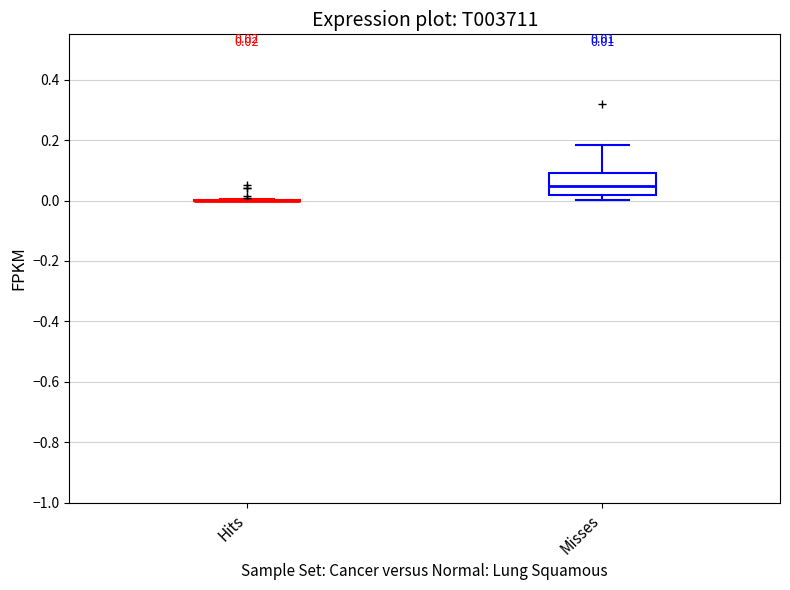

Comparing the boxes themselves (not the whiskers), which one is the tallest?

Misses